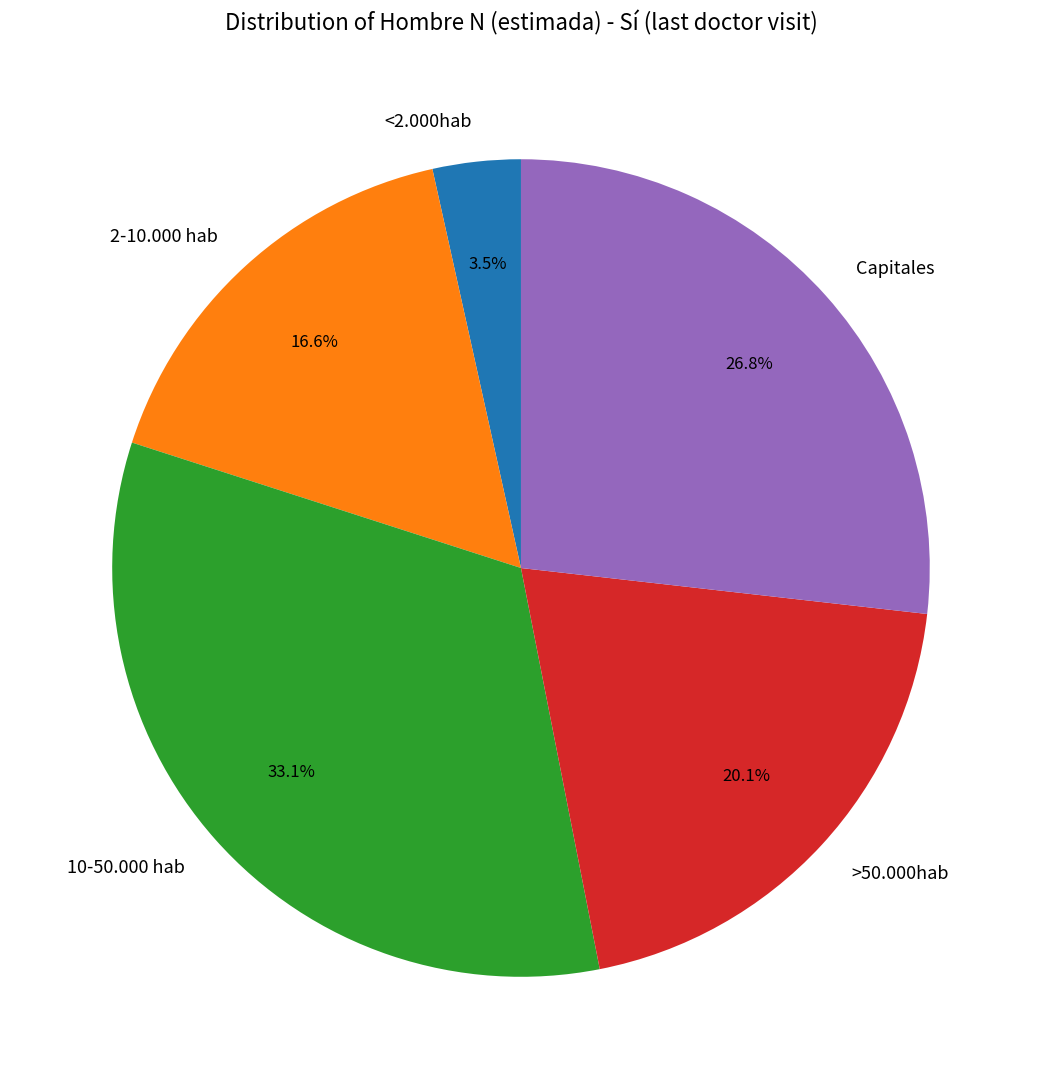

Is the sum of >50.000hab and <2.000hab greater than half?

No